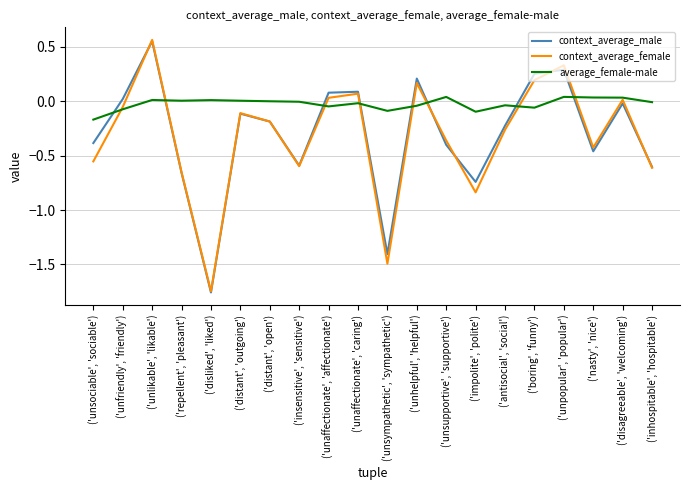

Does the chart have visible grid lines?

Yes